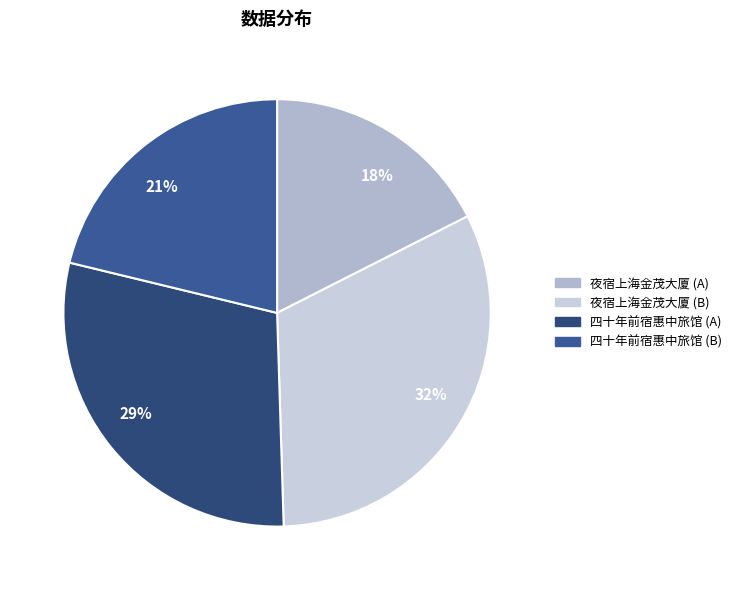

What is the ratio of the value at 21% to the value at 18%?

1.2